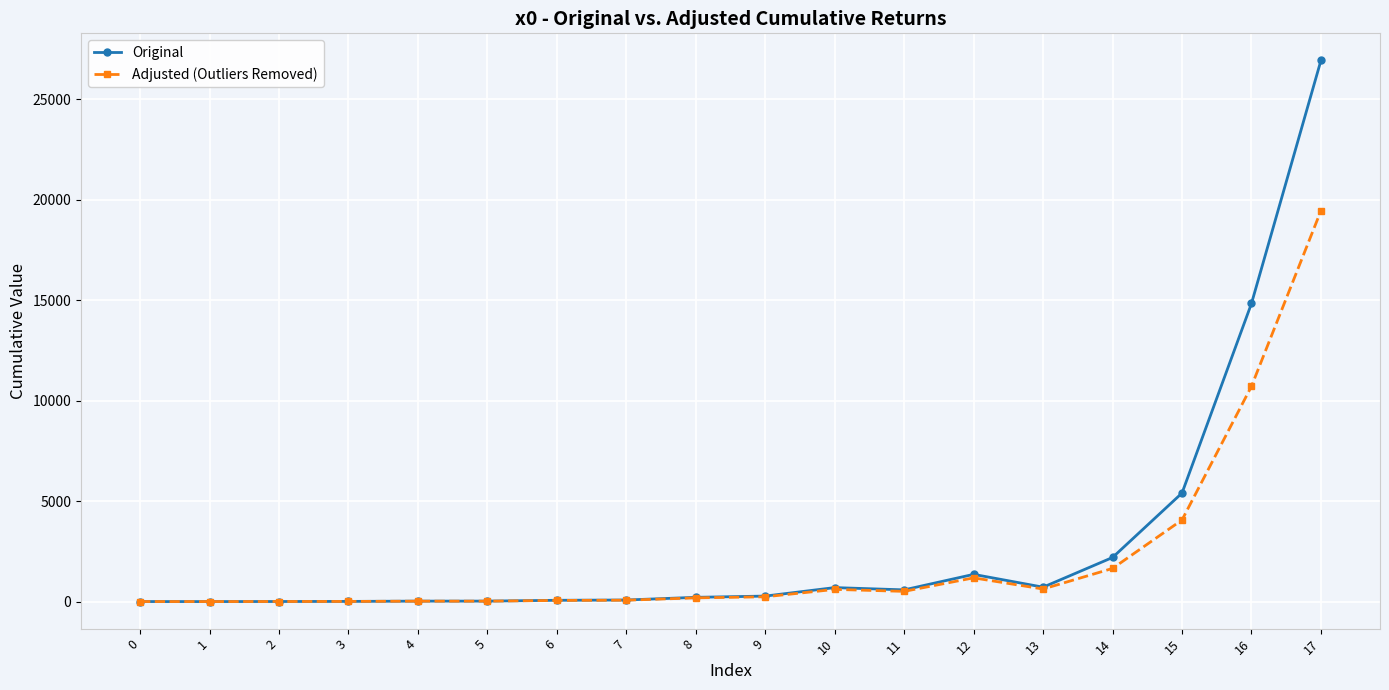

Rank the series by their maximum value, from lowest to highest.

Adjusted (Outliers Removed), Original